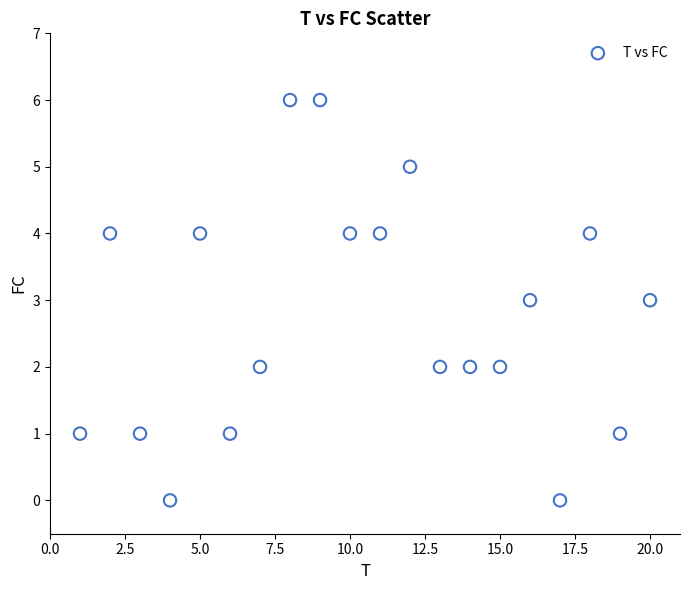

List the coordinates of all points as (Y, X) pairs, reading left to right.

(1, 1)  (4, 2)  (1, 3)  (0, 4)  (4, 5)  (1, 6)  (2, 7)  (6, 8)  (6, 9)  (4, 10)  (4, 11)  (5, 12)  (2, 13)  (2, 14)  (2, 15)  (3, 16)  (0, 17)  (4, 18)  (1, 19)  (3, 20)